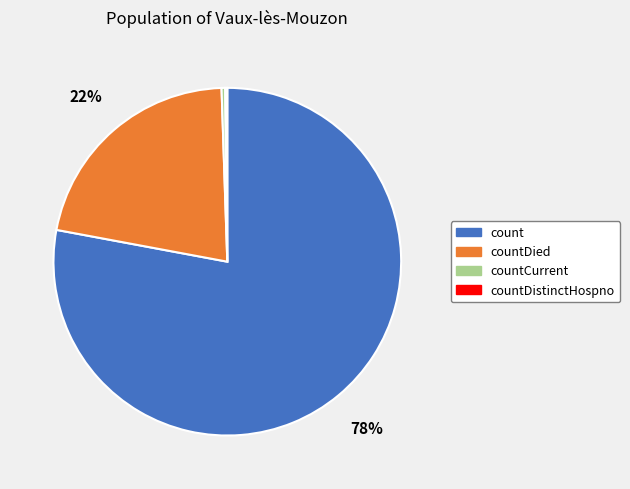

Is there a majority slice in this chart?

Yes